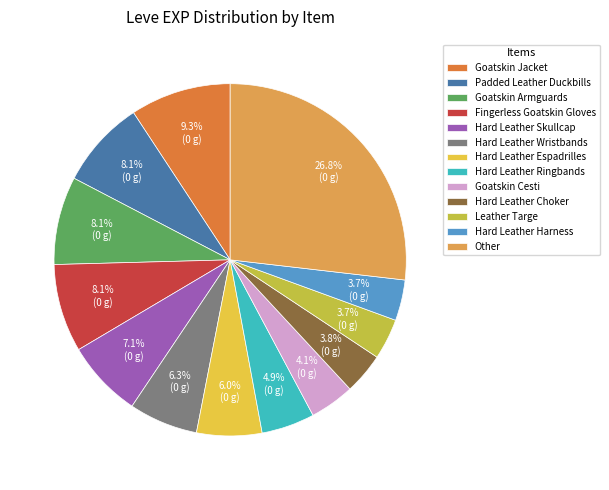

What is the largest slice in the pie chart?

Other